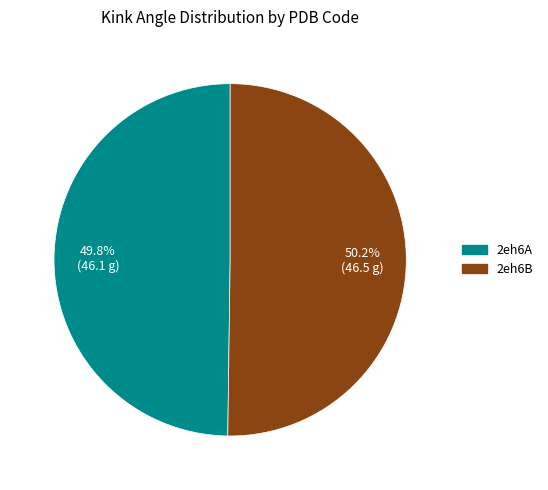

Approximately how many times larger is the value at 2eh6A compared to 2eh6B?

1.0